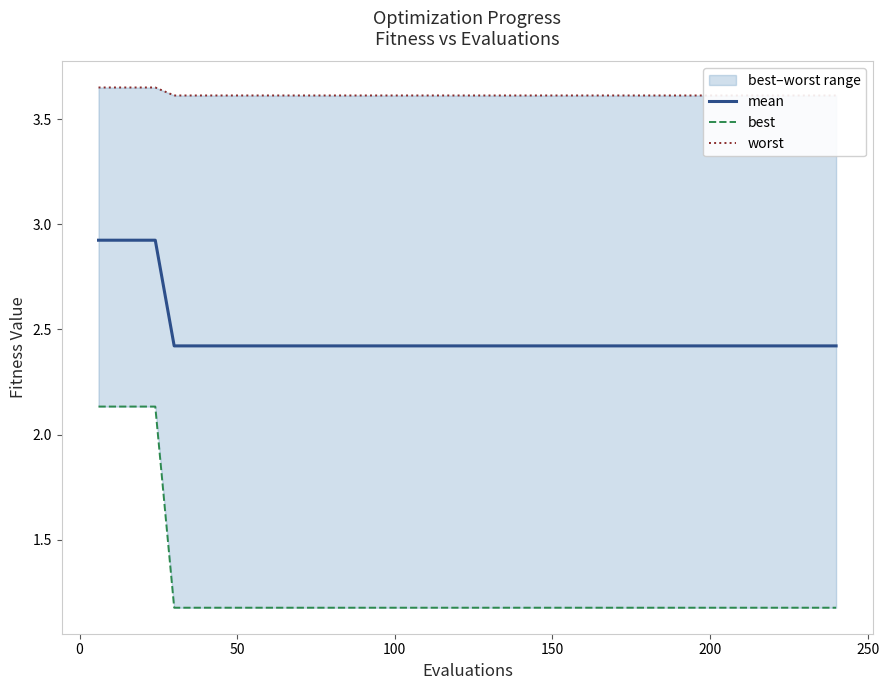

True or false: worst and mean cross at least once.

False